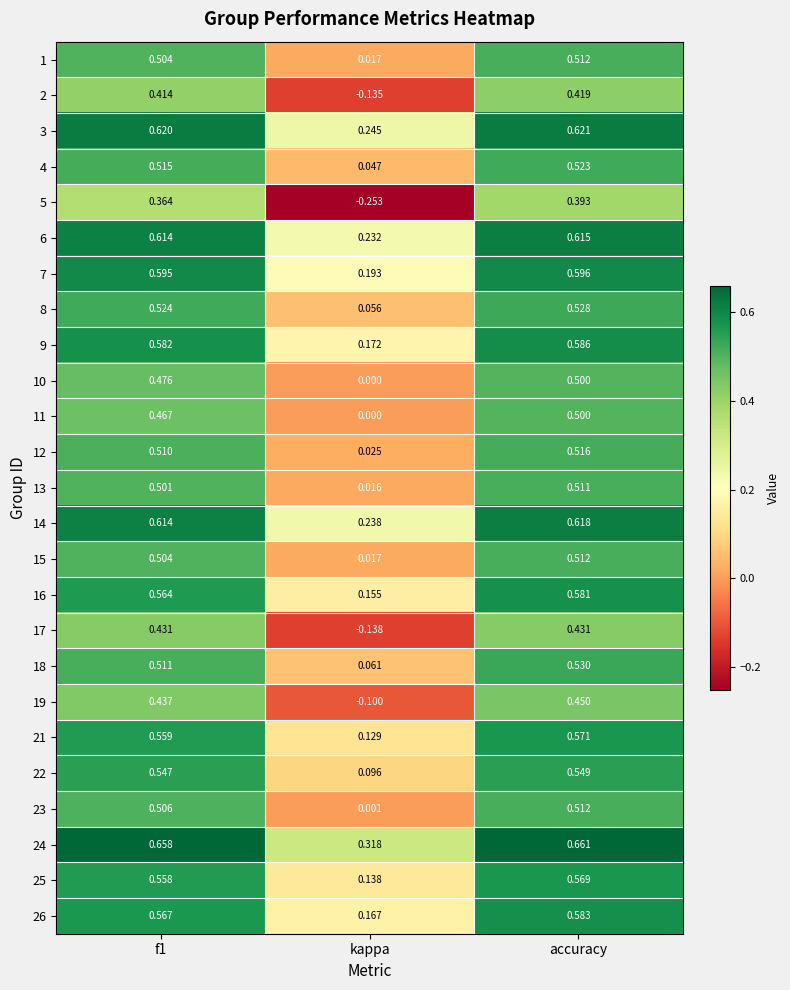

Which label corresponds to the largest value in the chart?

accuracy